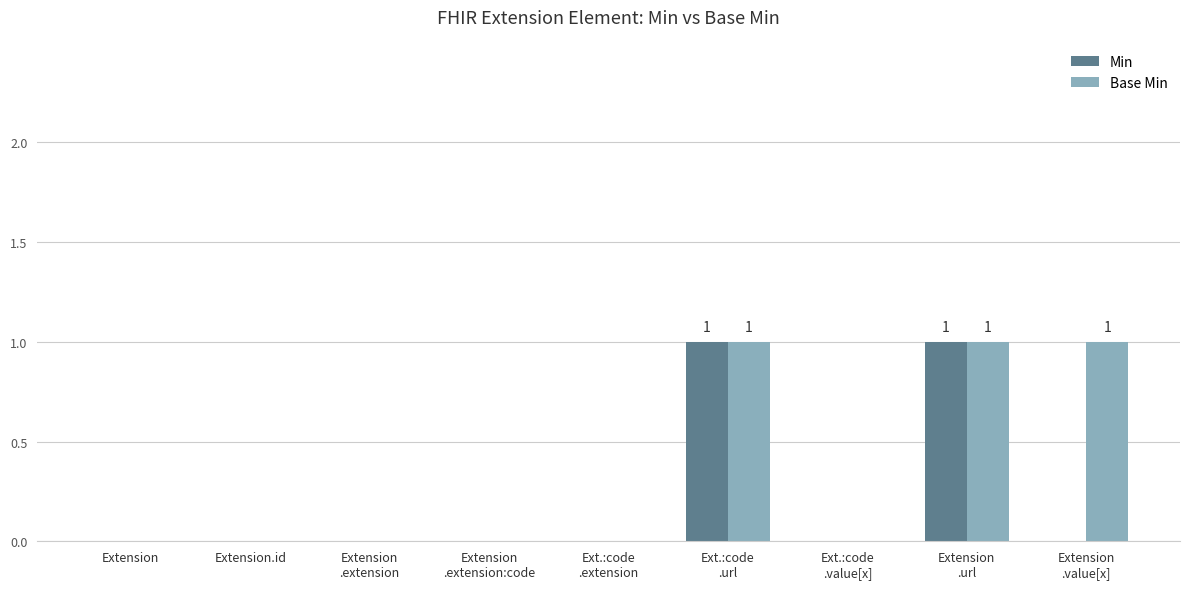

Is it true that Base Min equals 0 at Extension
.extension?

True